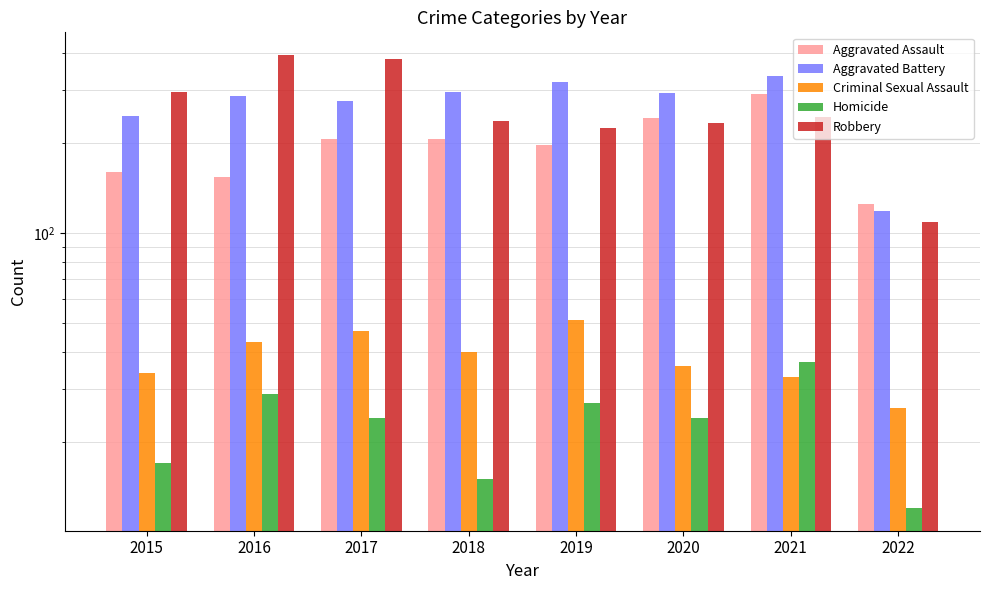

Is it true that Aggravated Assault equals 396 at 2020?

False